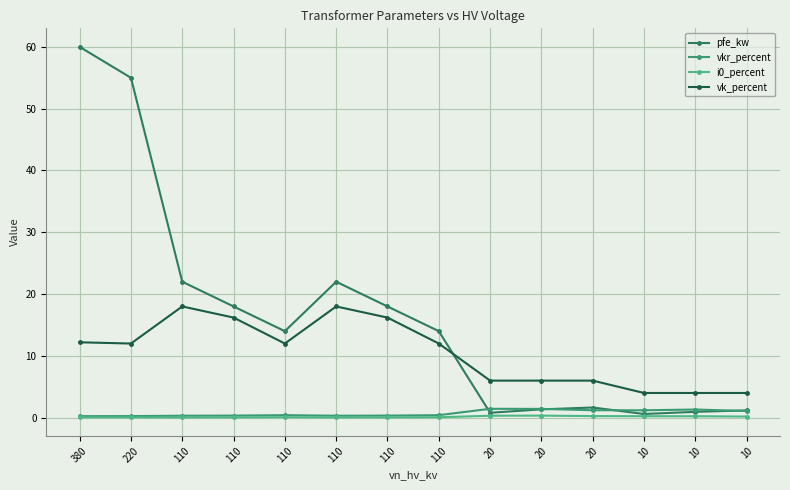

Where is the first local minimum for pfe_kw?

110